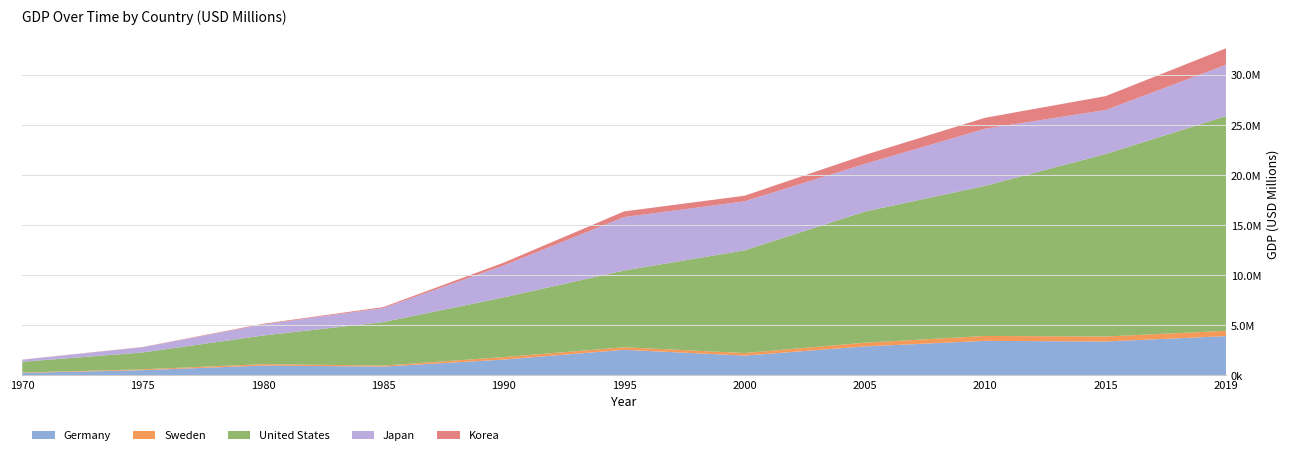

Reading left to right, what are all the values shown in this chart?

Germany: 215835.2	490625.9	950333.6	849115.6	1547982.7	2523565.0	1945392.9	2861428.4	3417088.3	3355772.1	3888537.3
Sweden: 38092.4	82885.6	142092.9	102399.9	247052.8	253449.2	256638.9	370568.5	488378.1	495831.7	530882.7
United States: 1073303.0	1684904.0	2857307.0	4339965.0	5963144.0	7664060.0	10252345.0	13093726.0	14992052.0	18219297.0	21433226.0
Japan: 212609.2	521541.9	1105385.8	1399960.7	3185164.3	5333888.7	4888060.0	4755443.5	5700098.2	4394975.7	5122497.8
Korea: 9005.1	21784.3	65367.8	98681.4	283648.0	566637.6	561633.1	898137.3	1094499.0	1382763.6	1646739.4